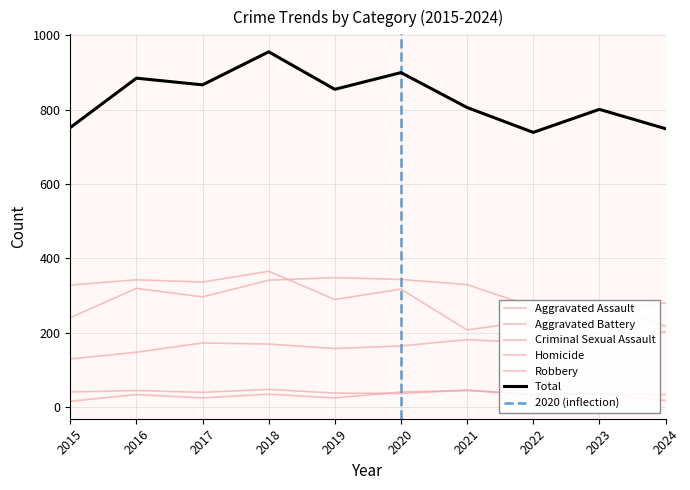

Is the value of Aggravated Battery at 2022 greater than the value of Homicide at 2024?

Yes